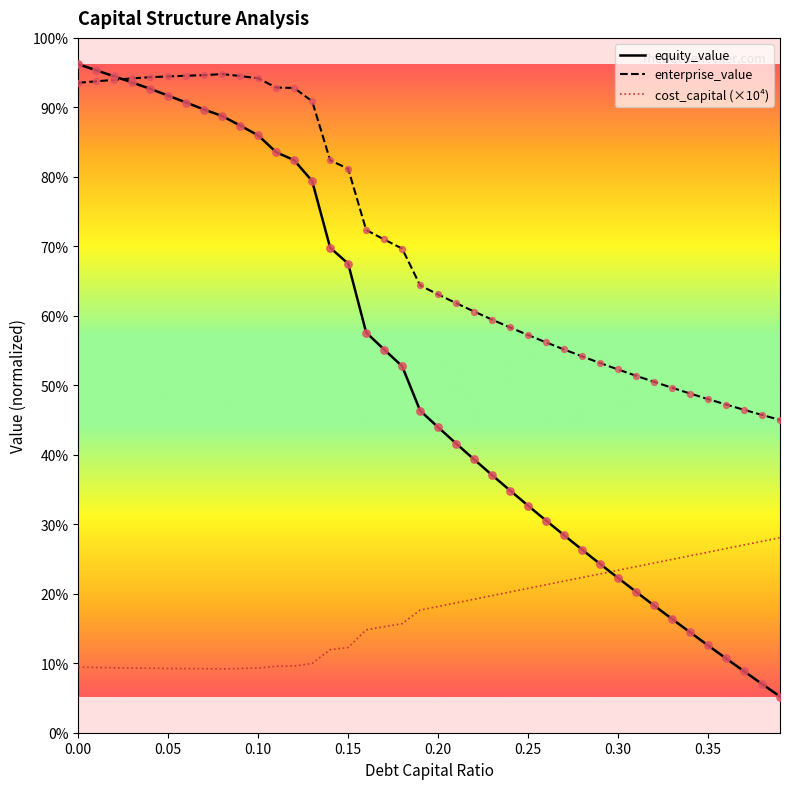

Does the chart have visible grid lines?

No